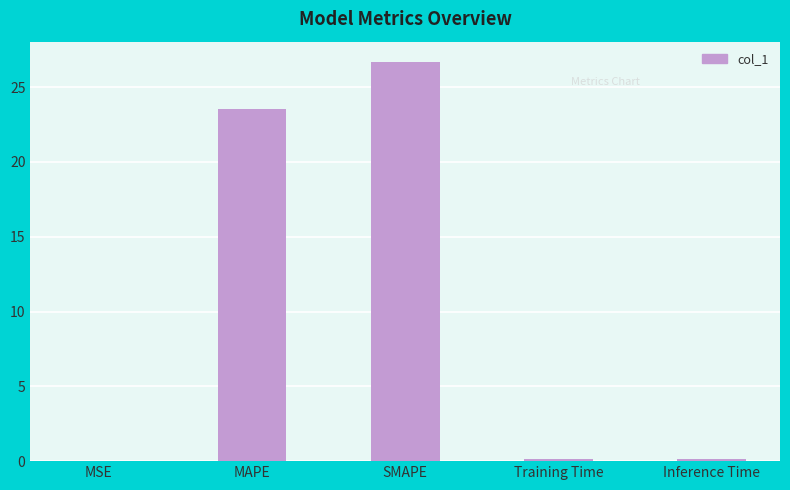

Does the chart contain stacked bars?

No